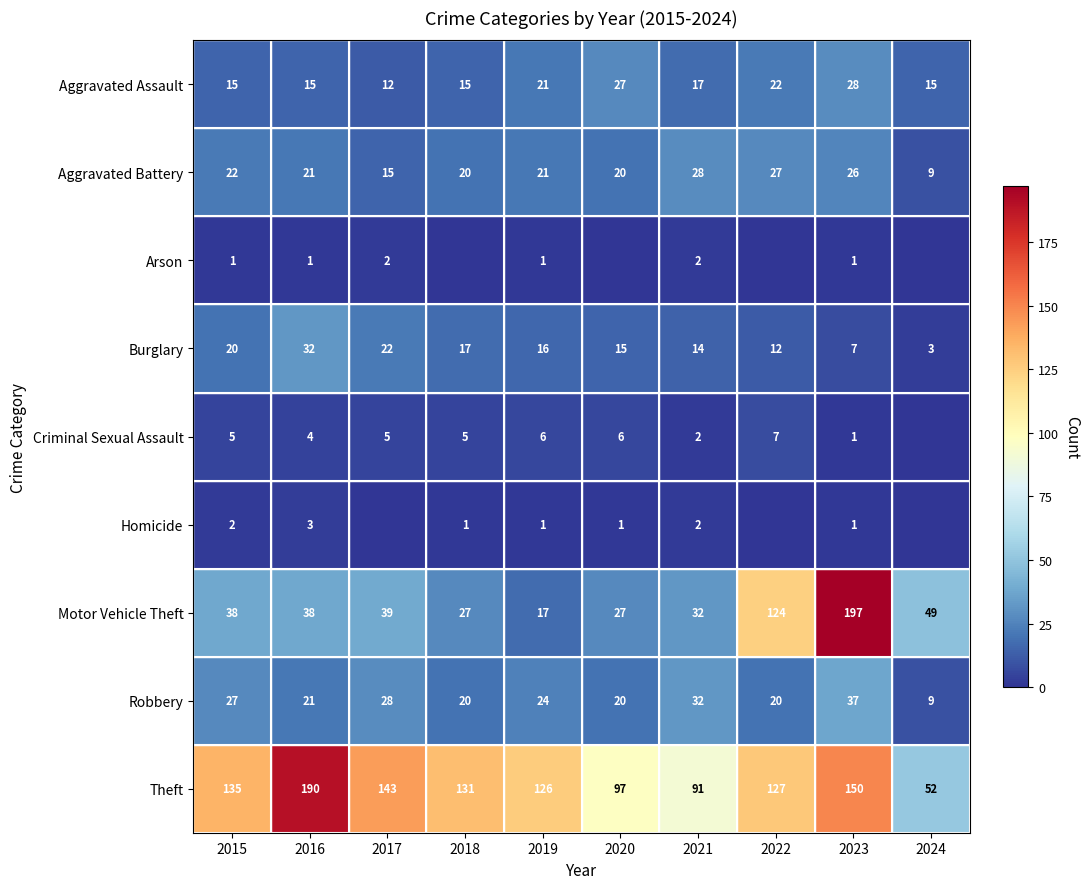

What is the maximum value for Robbery?

37